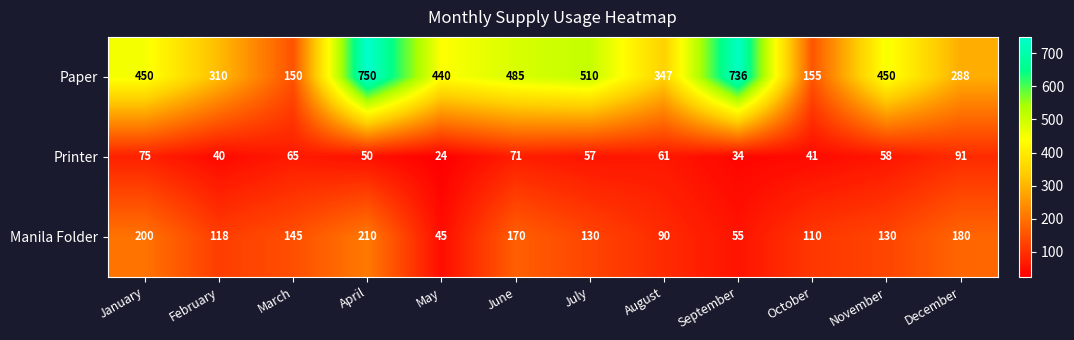

What is the difference between the Paper values at March and January?

300